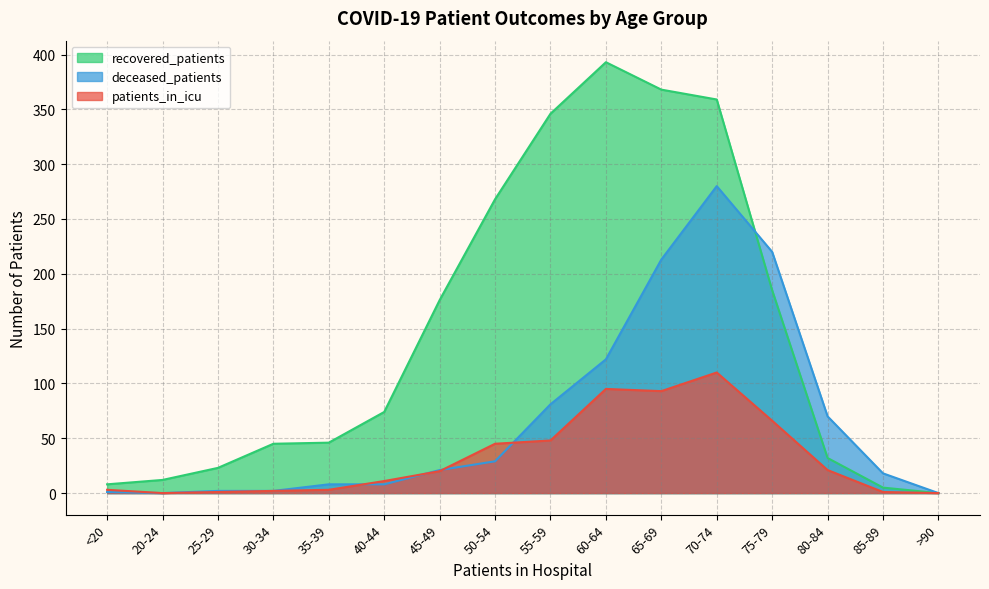

What is the spread (max minus min) of values at 25-29?

22